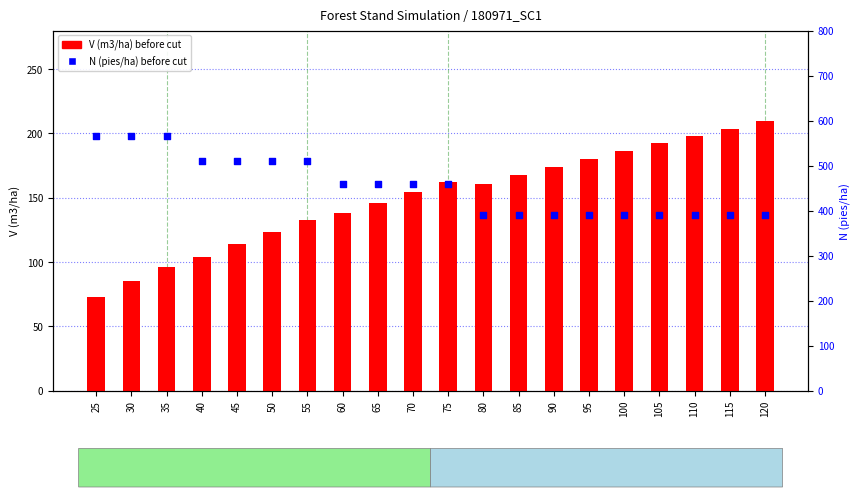

What is the total value across all series at 75?

620.7